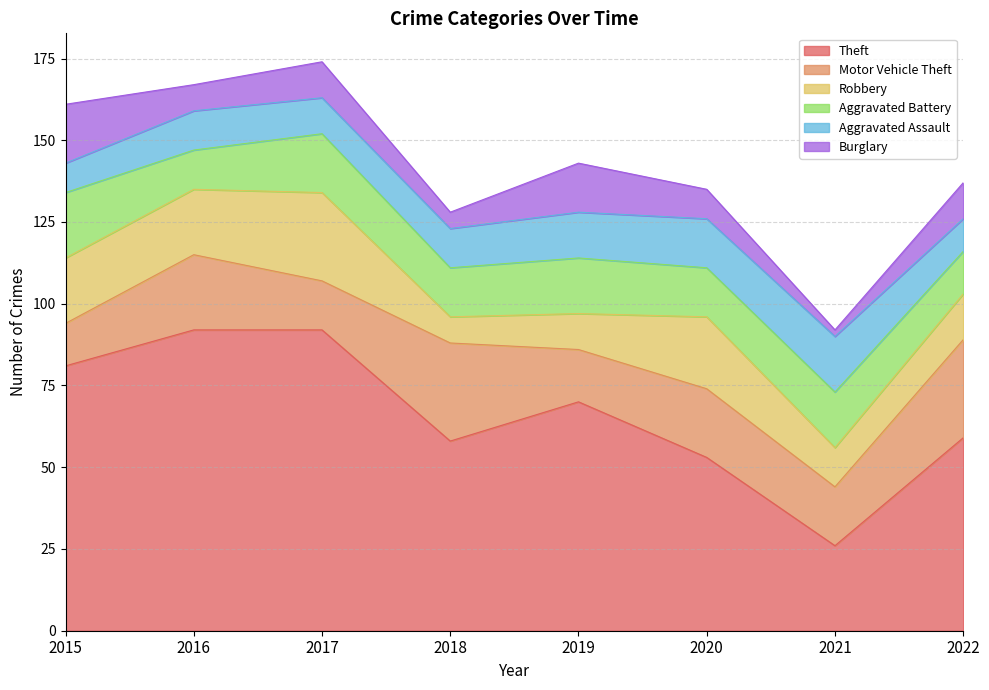

True or false: Aggravated Assault has more than 1 points higher than both neighbors.

True